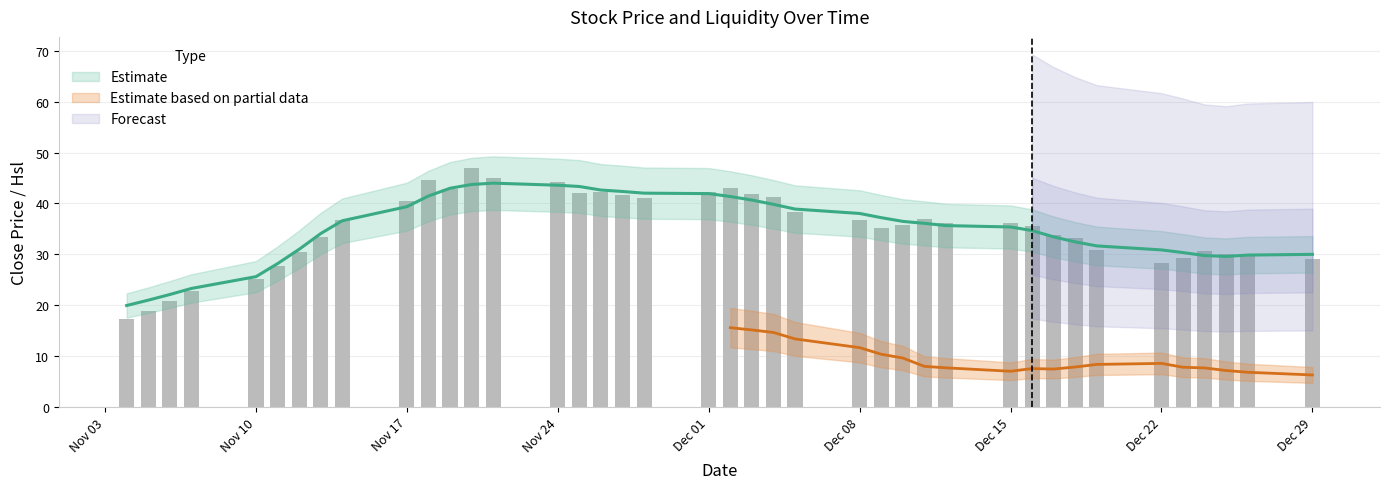

At which label is the value closest to 32?

2014-12-18